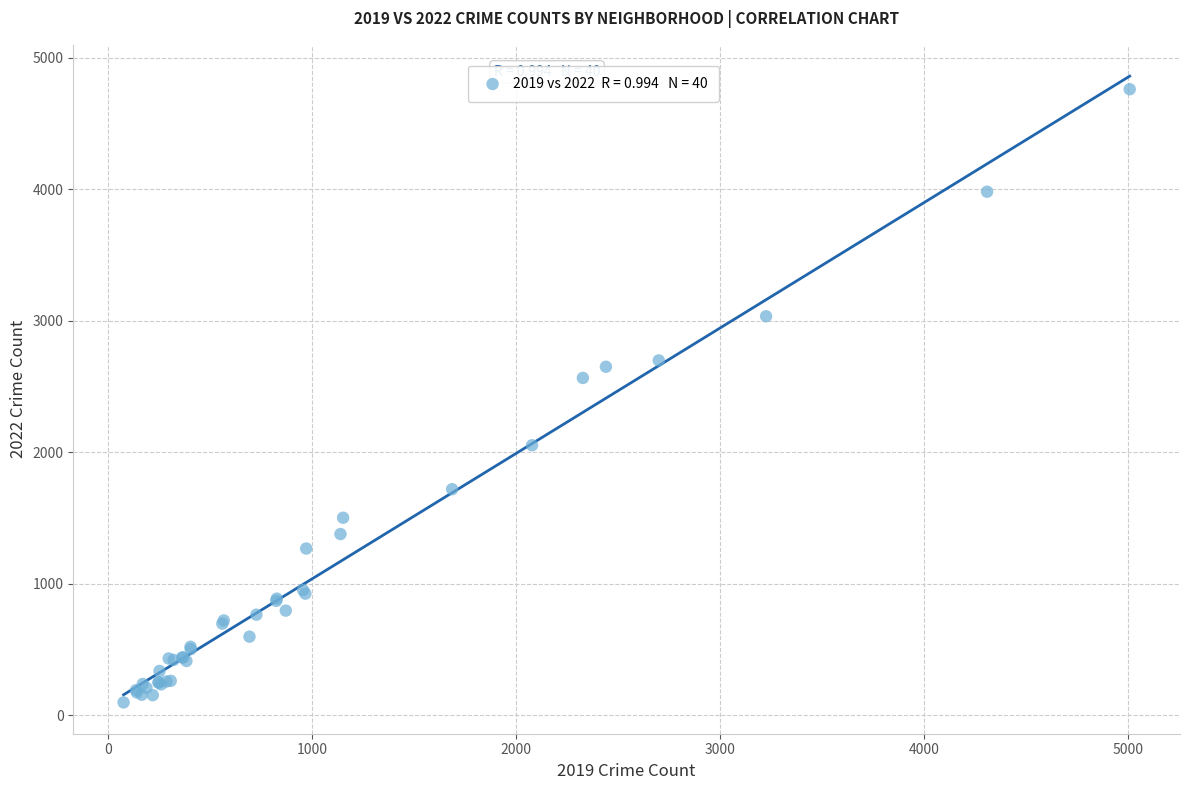

What Y value in the scatter plot is closest to 2430?

2566